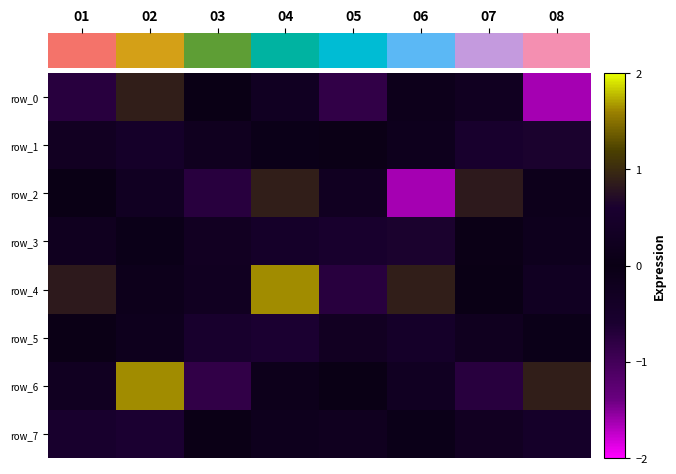

The row_1 series shows 0.1 at 04. True or false?

True